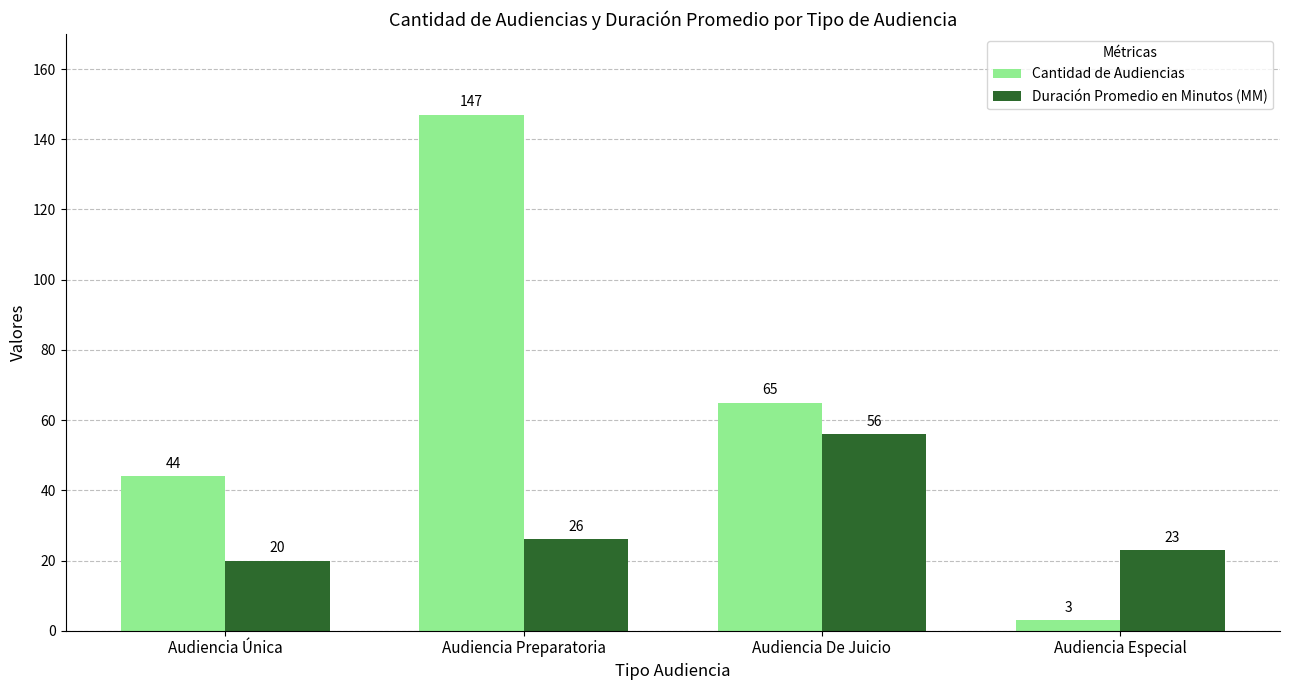

How many Cantidad de Audiencias values are between 44 and 147?

3